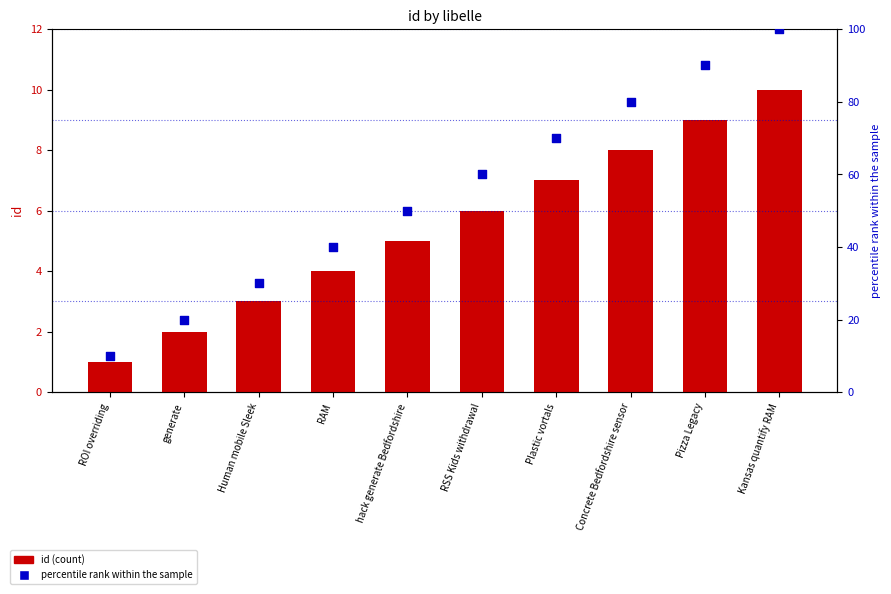

Which series contains the lowest Y value?

id